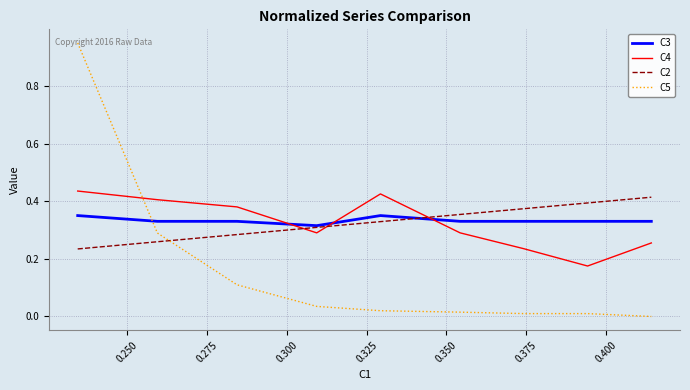

Which series has the widest spread of values?

C5